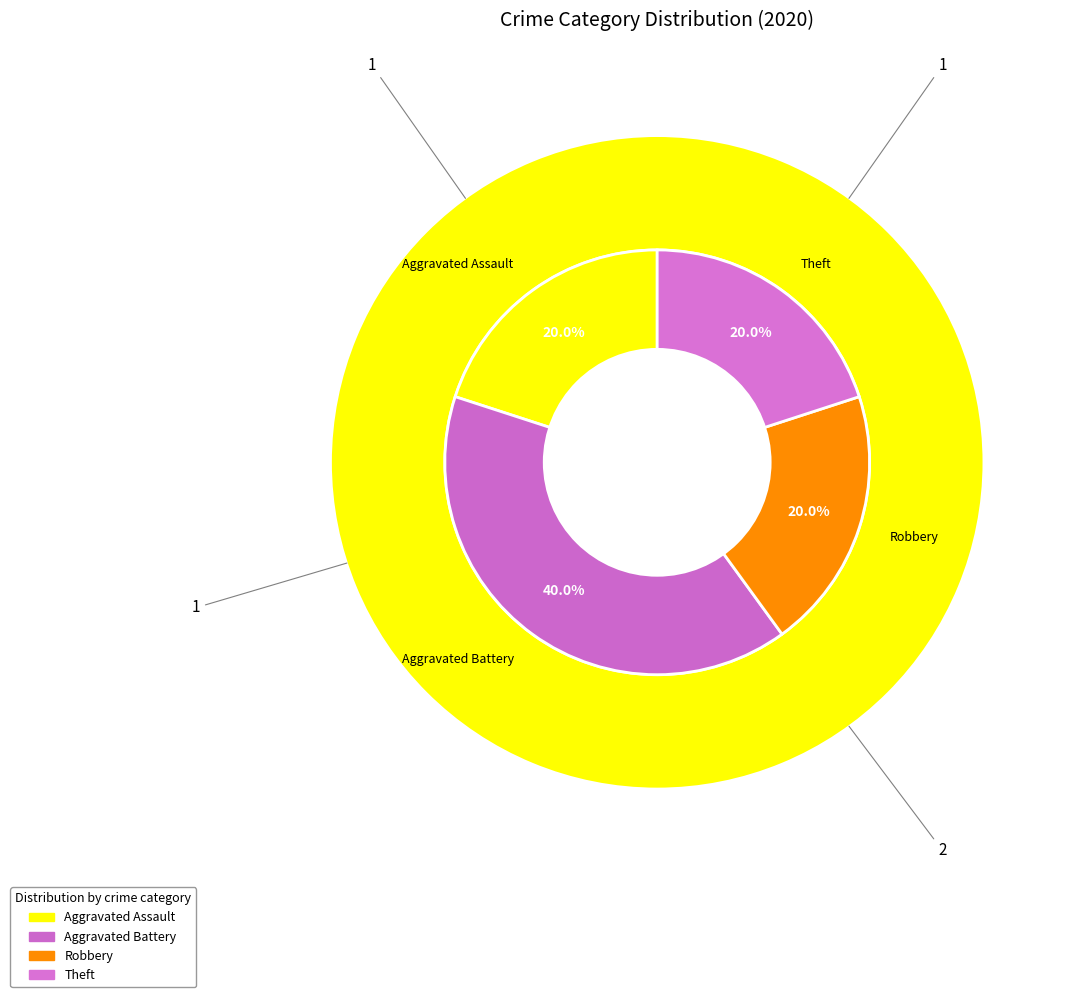

Is Robbery the majority of the pie?

No